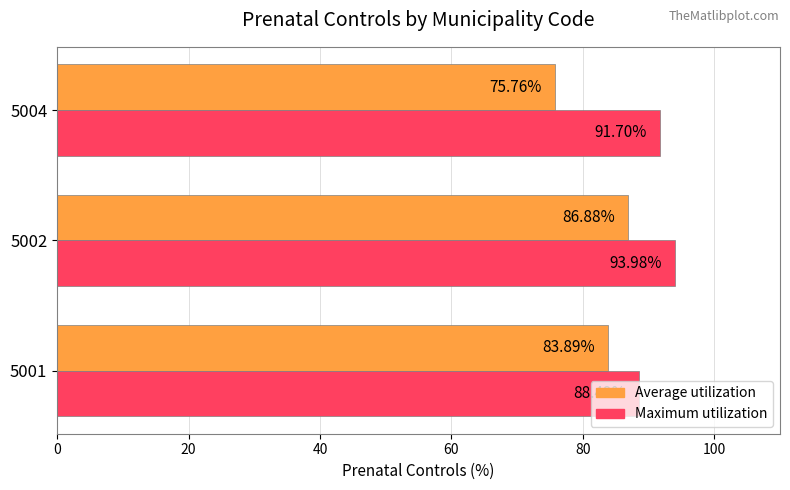

What is the maximum value shown in the chart?

94.0